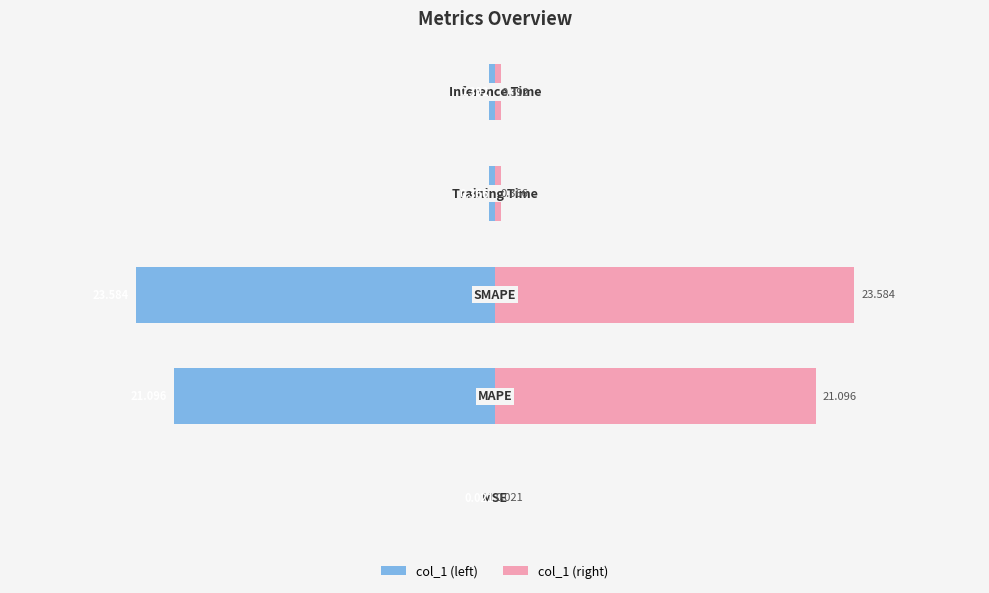

What are all the series names shown in the legend?

col_1 (left), col_1 (right)